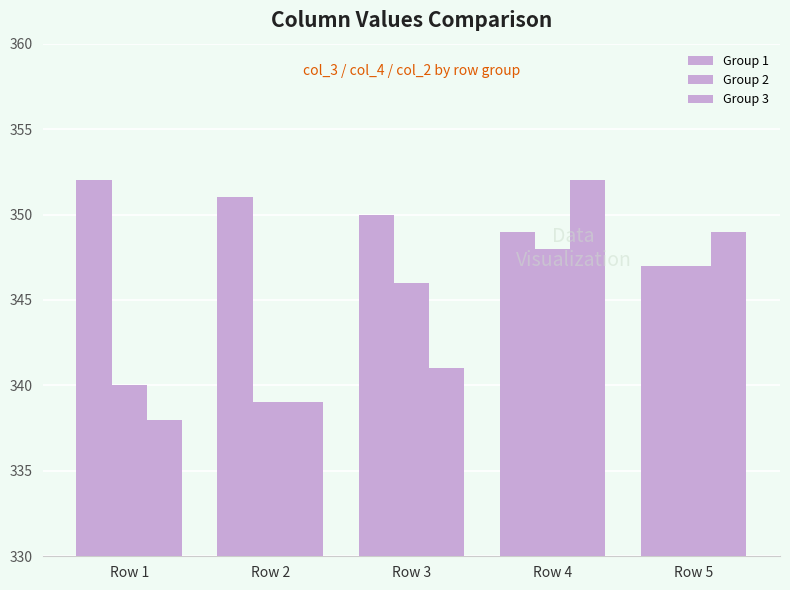

How many values in the Group 1 series are below 350?

2